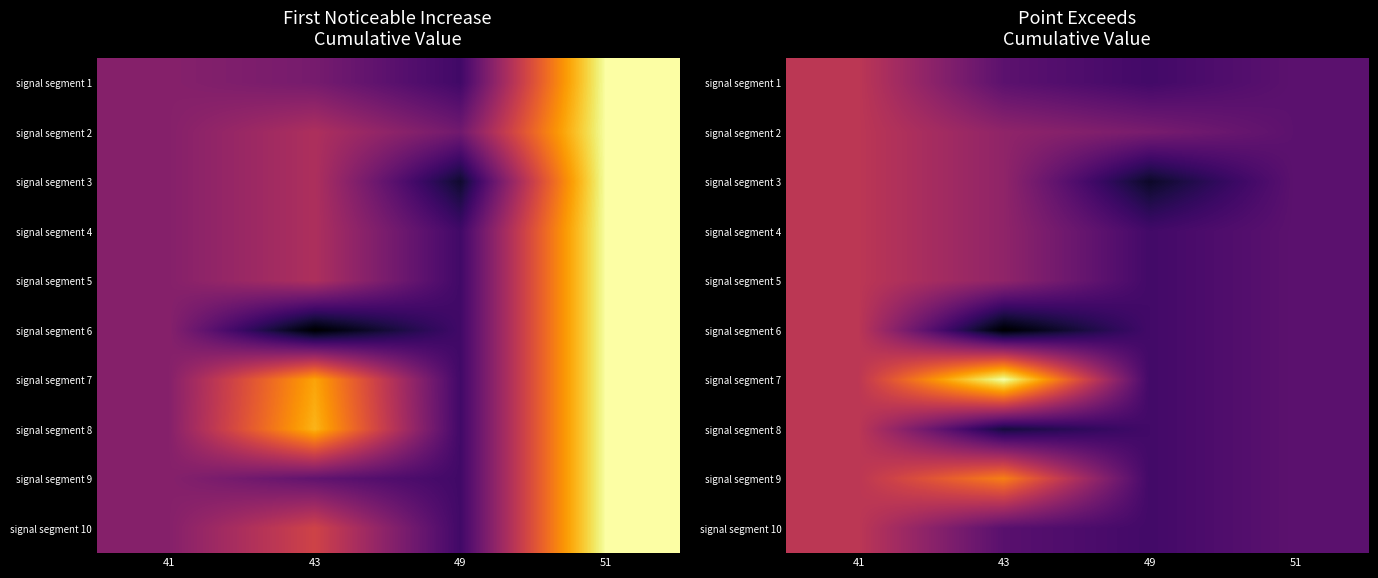

Count the number of categories in the chart.

4